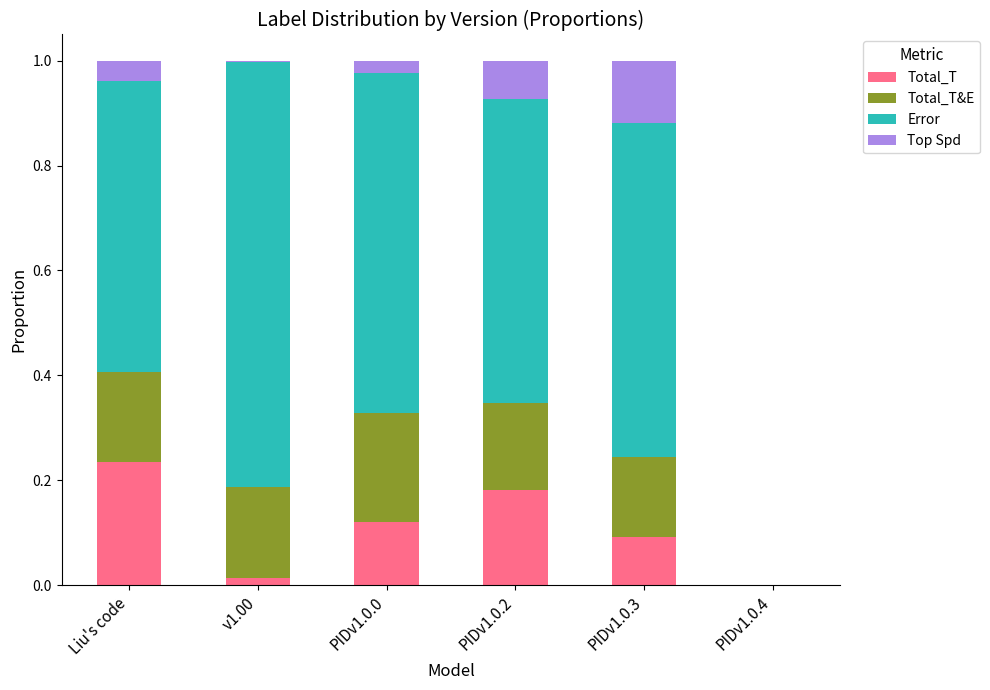

Does the chart contain stacked bars?

Yes